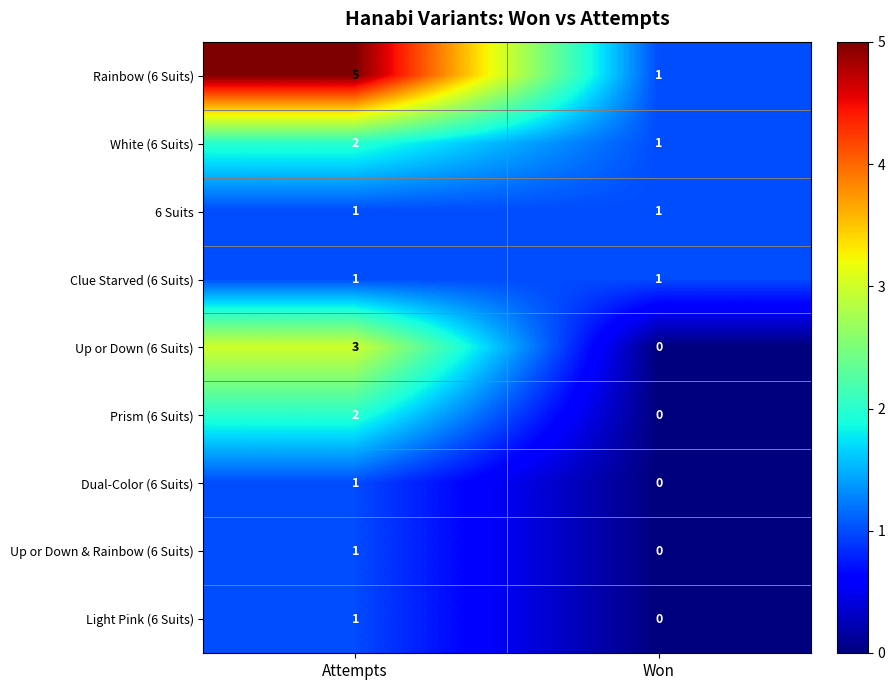

What is the maximum value for Up or Down (6 Suits)?

3